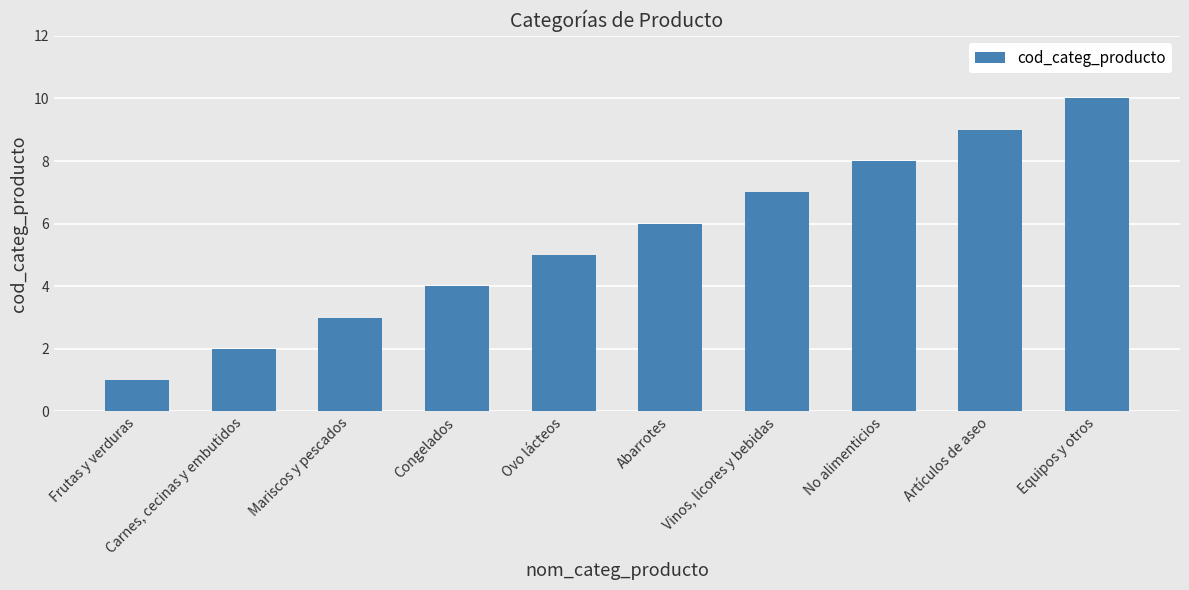

What value does the data have at Equipos y otros?

10